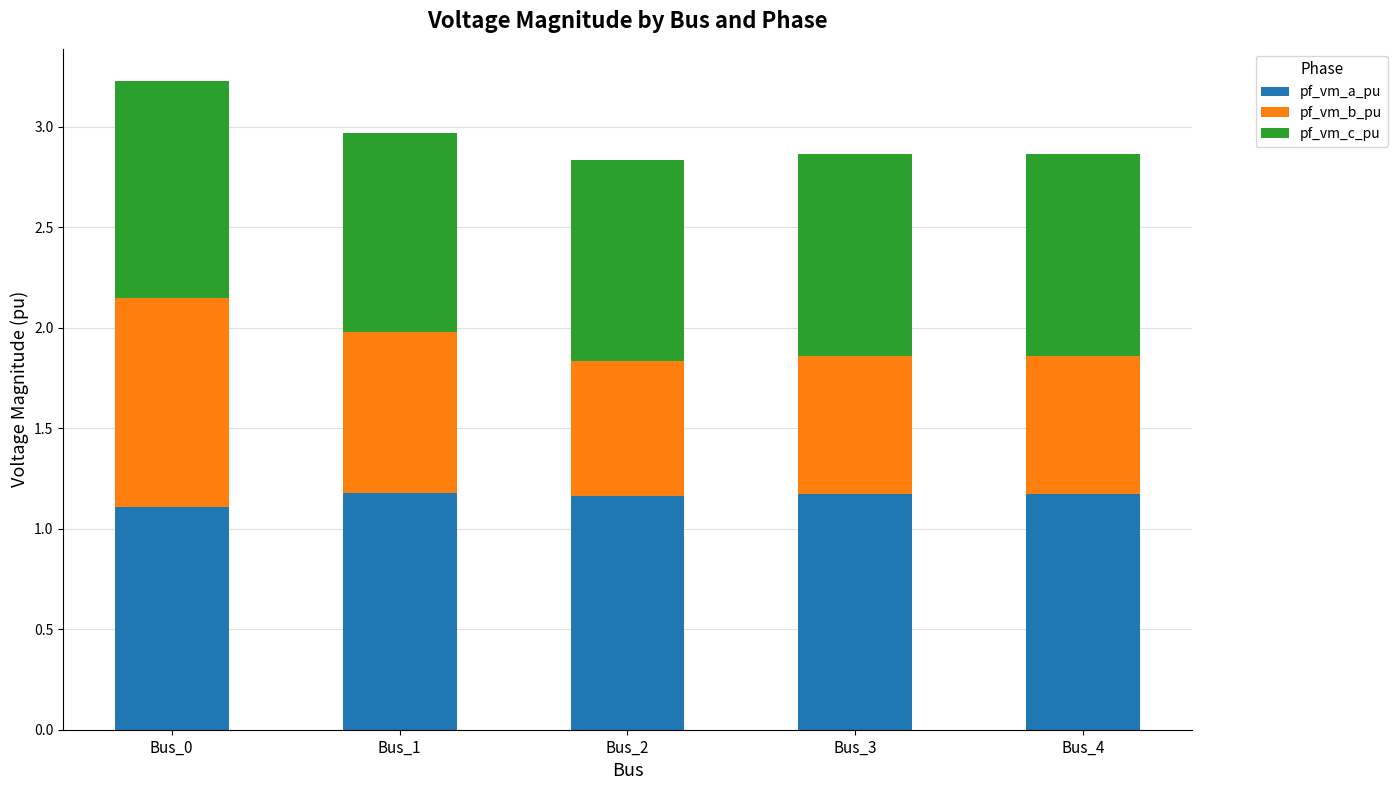

What is the lowest value of the pf_vm_a_pu series?

1.1